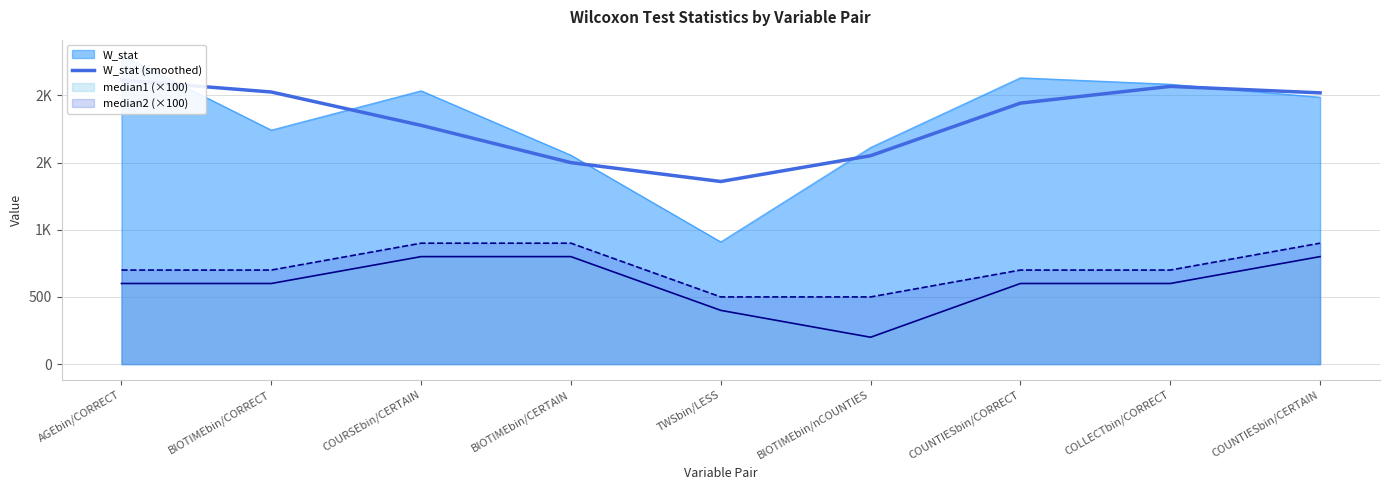

What is the sum of the values at BIOTIMEbin/nCOUNTIES and COURSEbin/CERTAIN?

3327.8